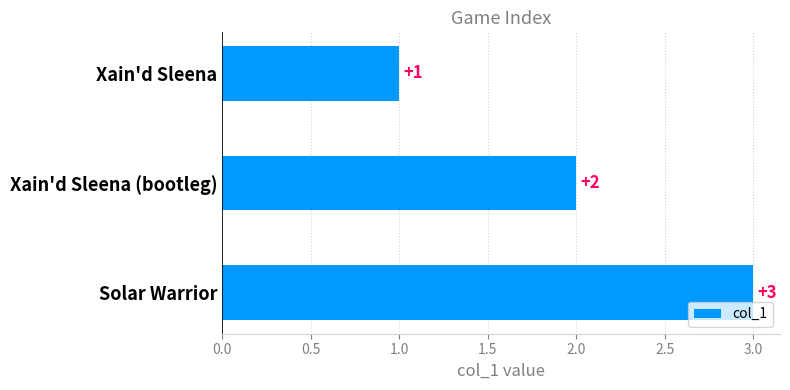

What is the average value?

2